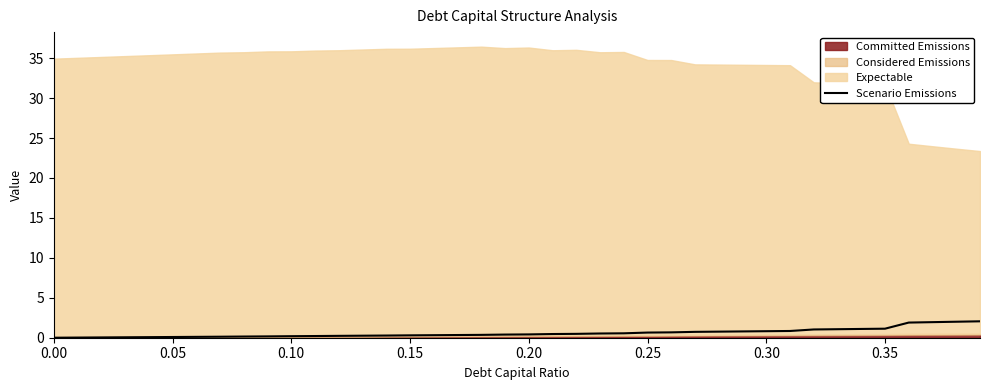

What is the highest value of the Scenario Emissions series?

2.1